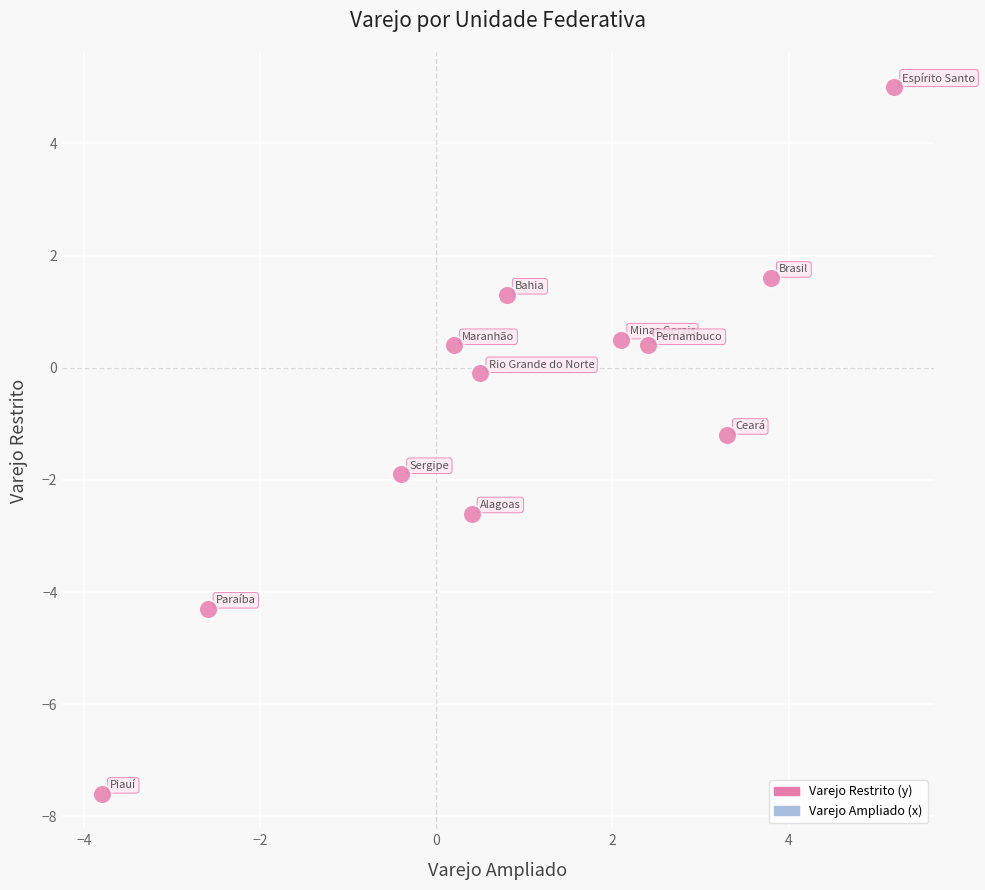

What is the average Y value?

-0.7